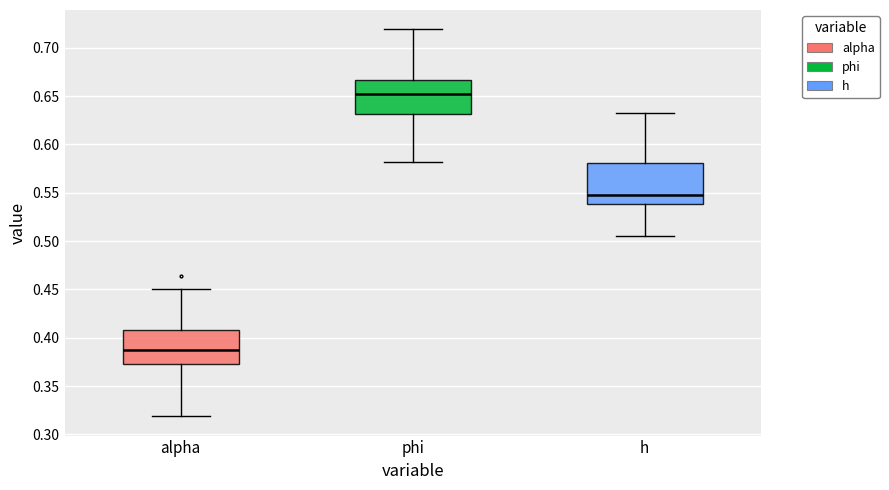

Reading left to right, transcribe this box plot: for each box, give where its median line is, the range the box spans, and where its two whiskers end, as read against the y-axis. The values are not printed on the chart, so give them approximately, as read against the axis.

alpha: median 0.385, box 0.370 to 0.410, whiskers 0.320 to 0.450
phi: median 0.650, box 0.630 to 0.665, whiskers 0.580 to 0.720
h: median 0.550, box 0.540 to 0.580, whiskers 0.505 to 0.635